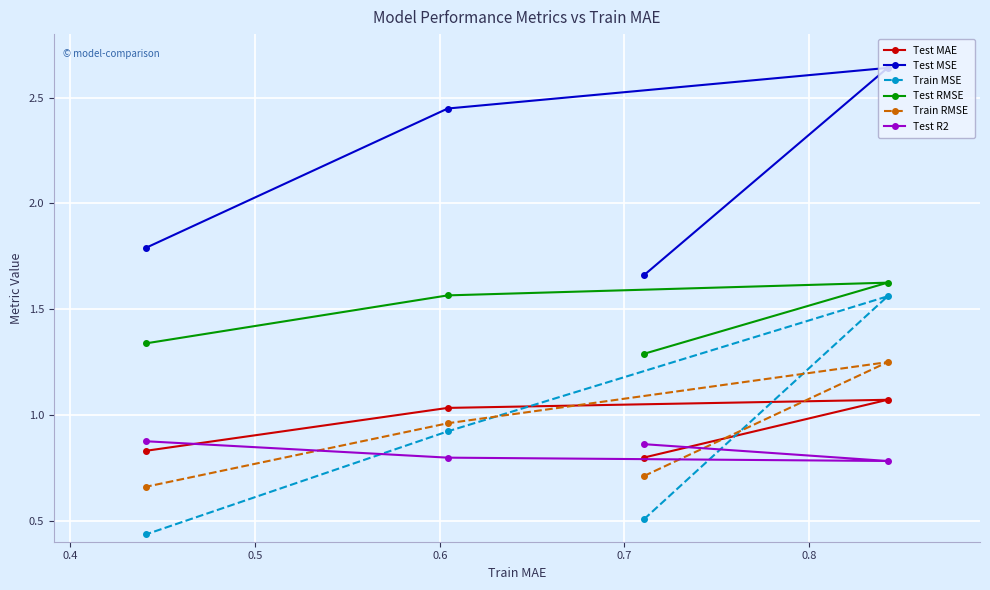

Which series has the largest total across all categories?

Test MSE